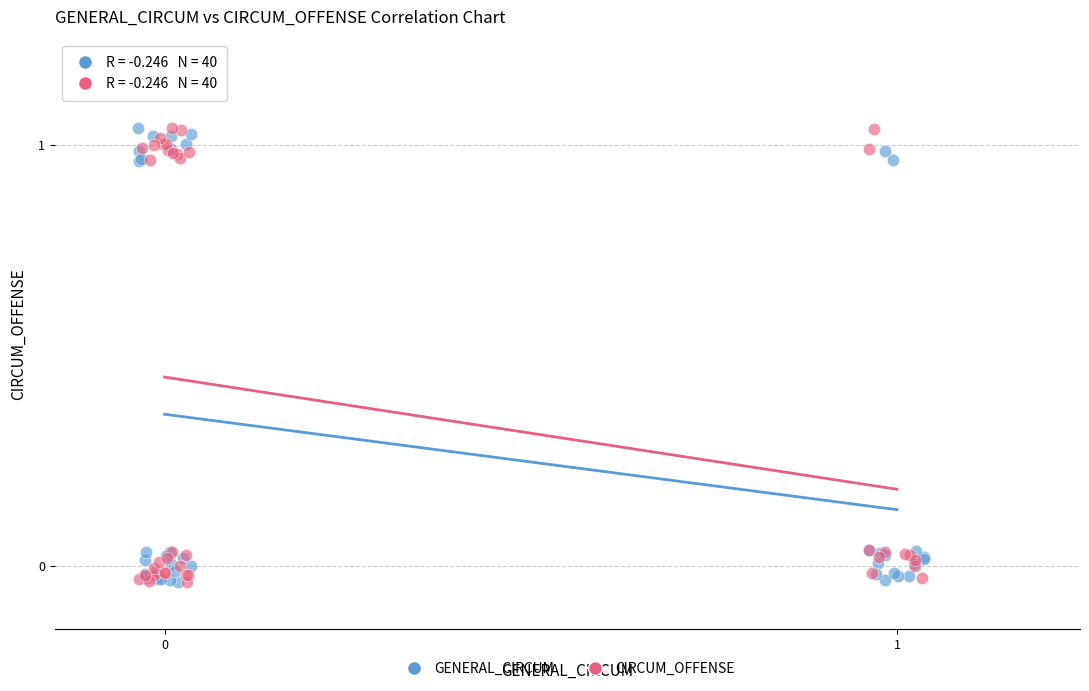

What are all the series names shown in the legend?

GENERAL_CIRCUM, CIRCUM_OFFENSE